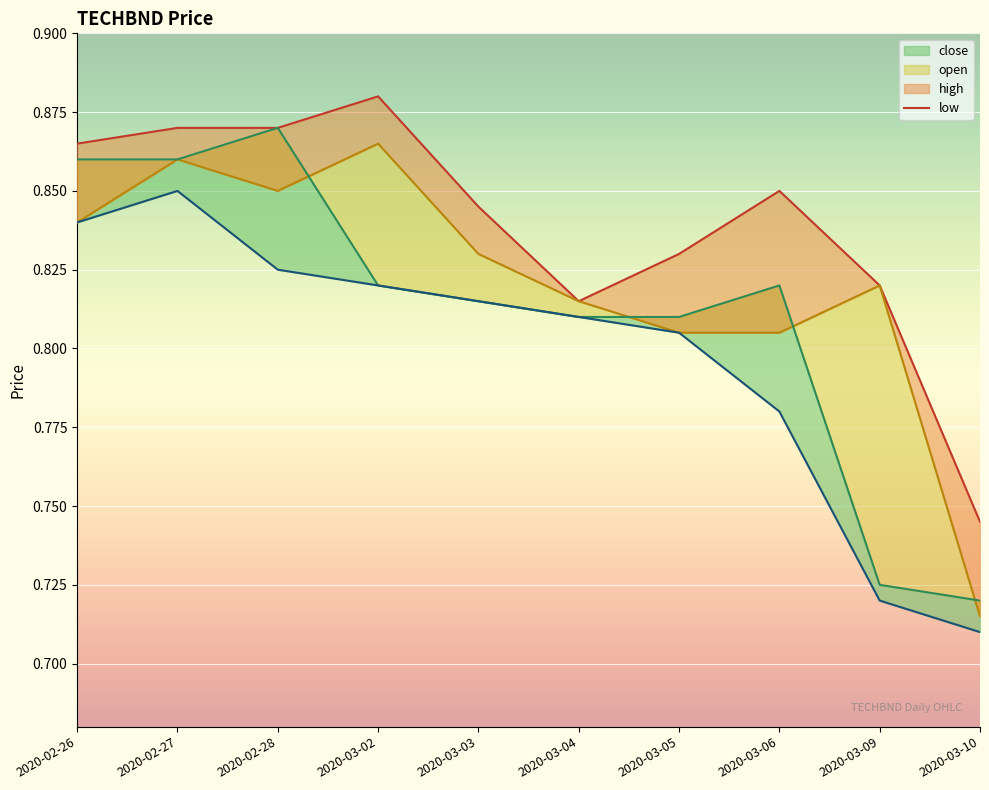

What is the average value of the open series?

0.8